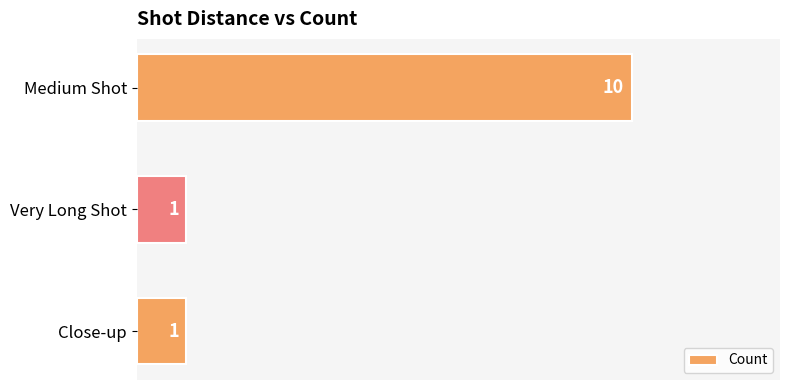

What is the difference between the maximum and minimum values?

9